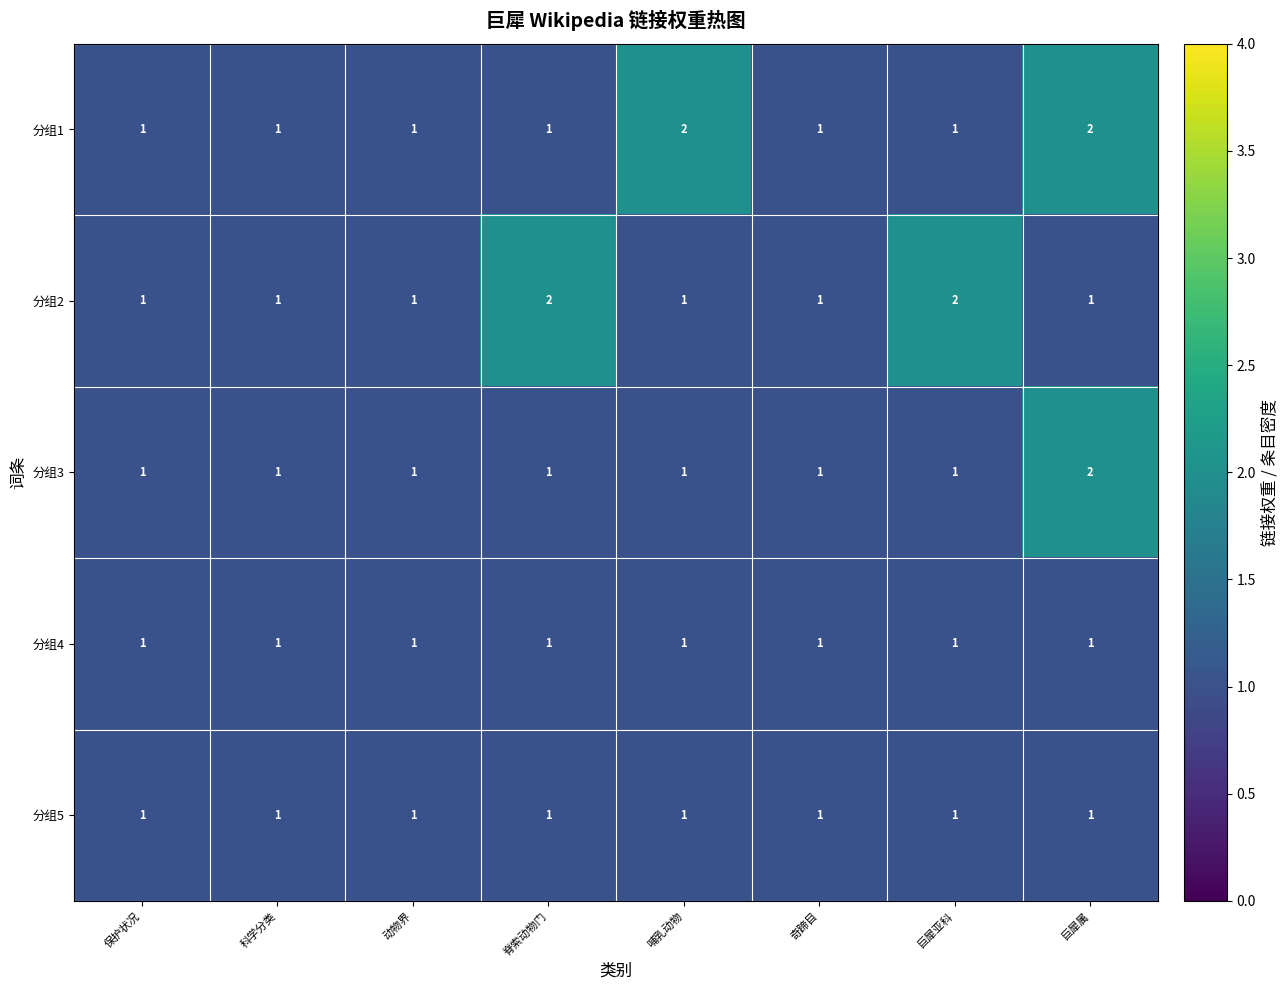

What is the sum of all 分组2 values?

10